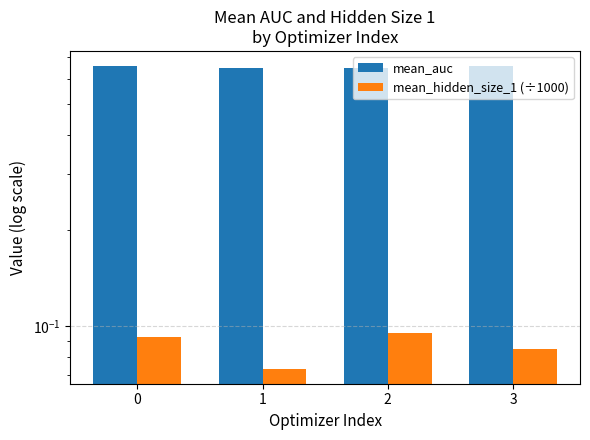

Does the chart contain stacked bars?

No